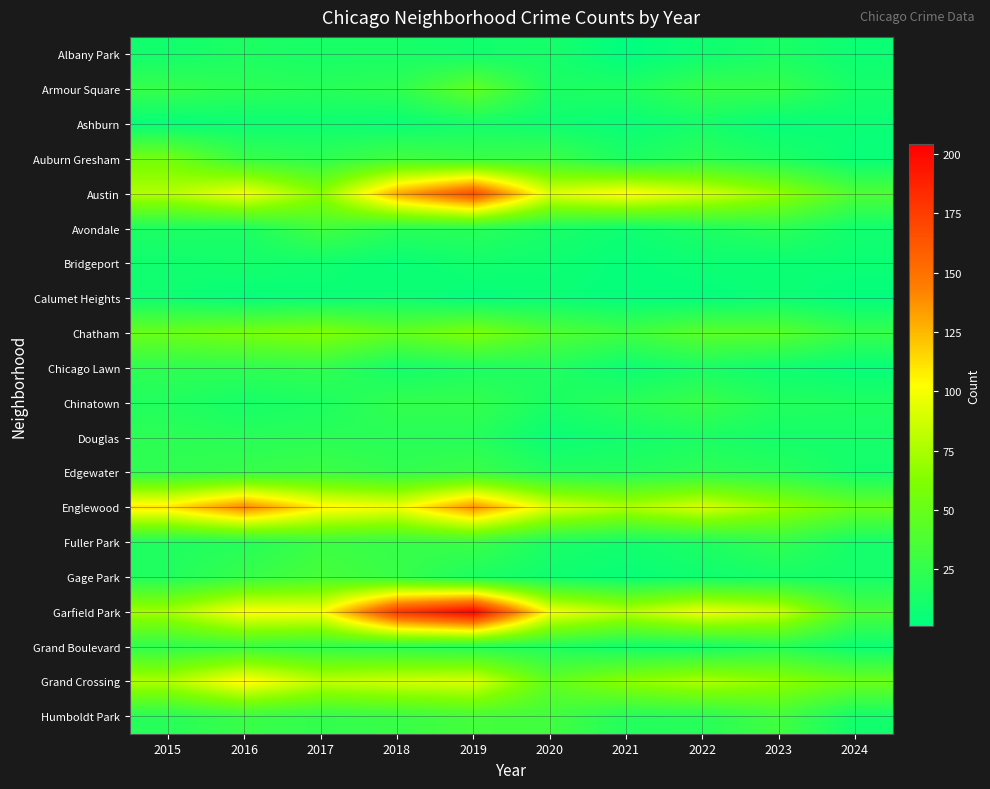

At which category is the sum across all series the highest?

2019